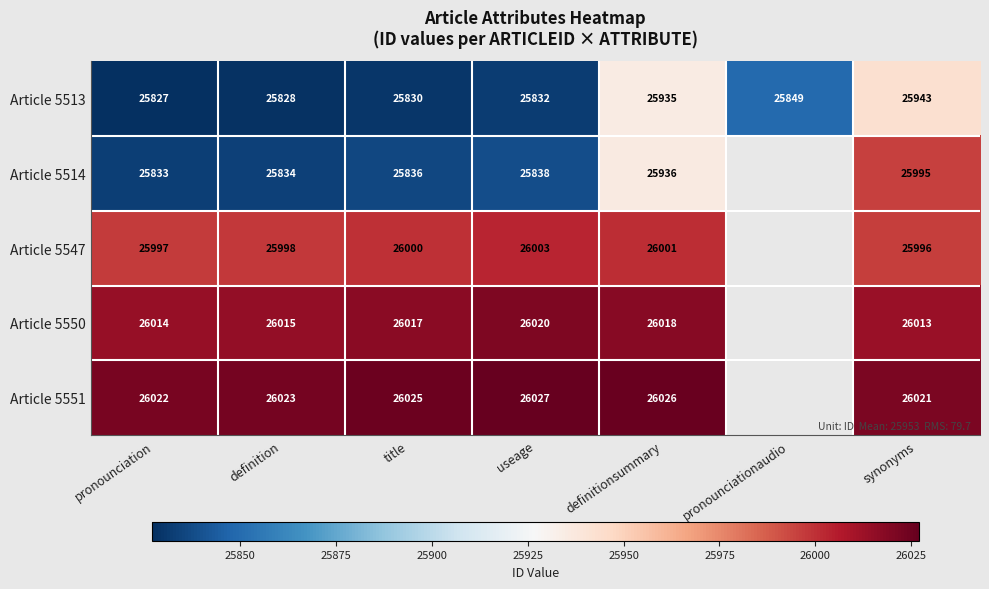

At which label does Article 5513 reach its peak?

synonyms